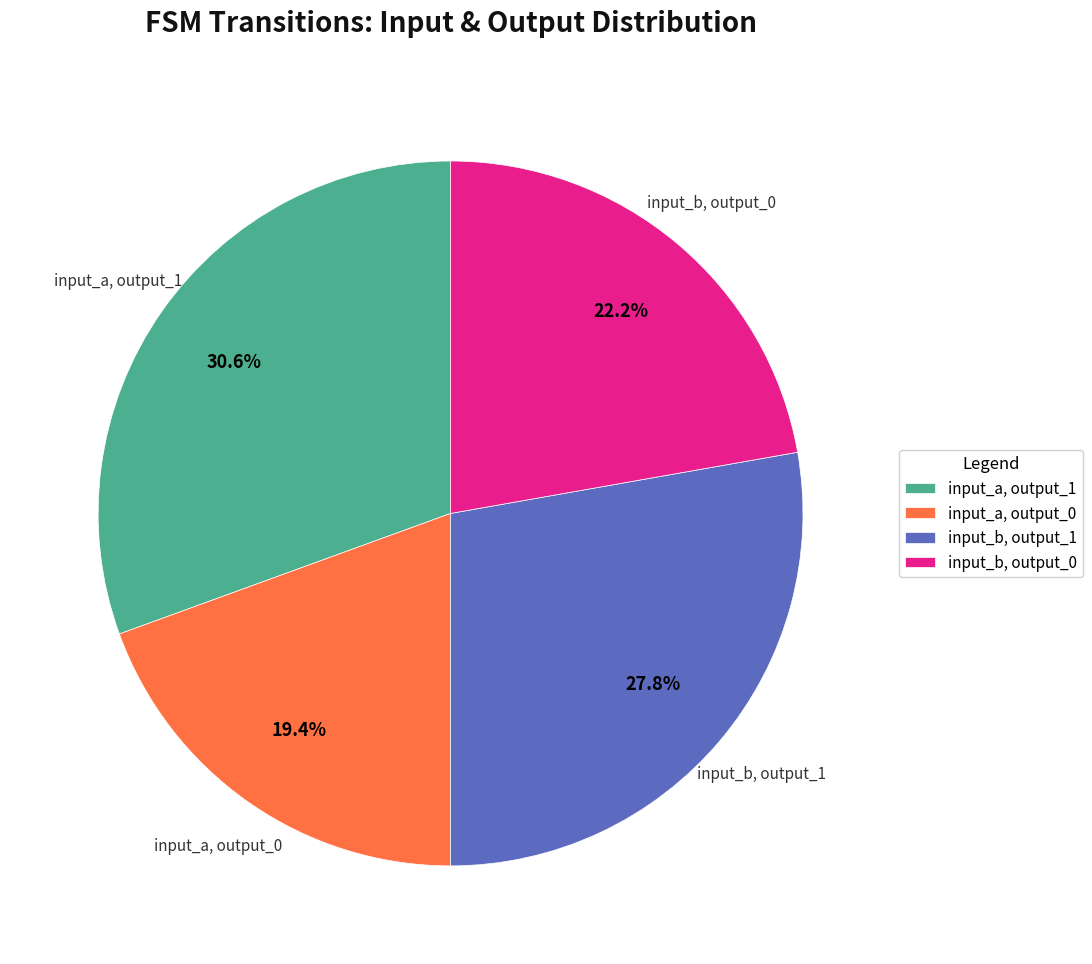

How many slices are in this pie chart?

4